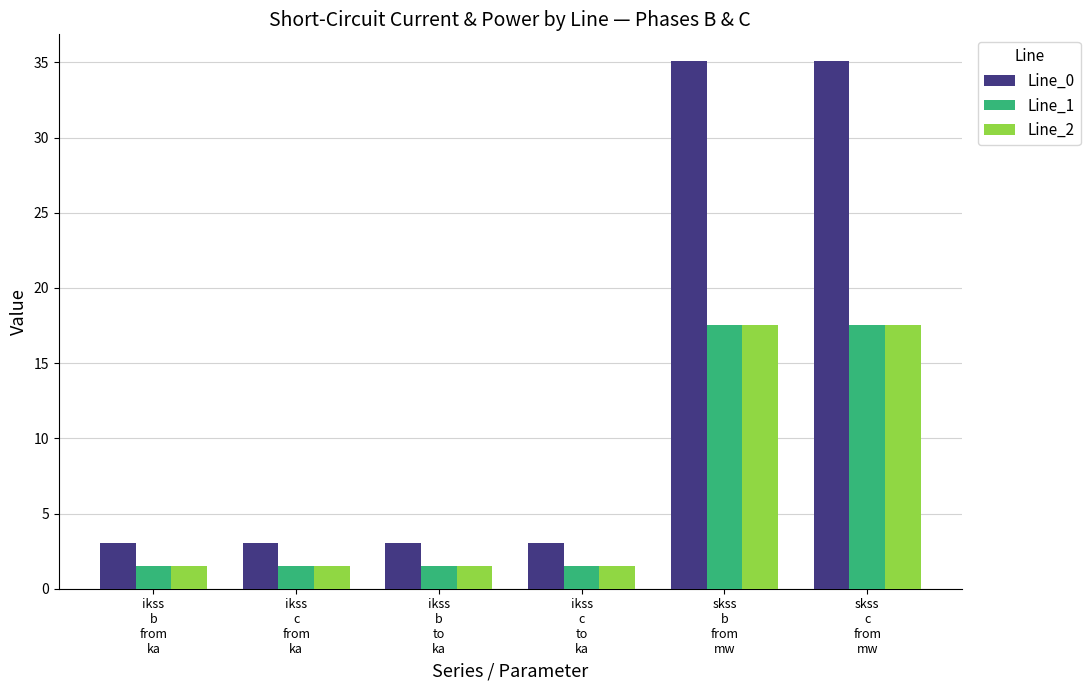

Which series has the widest spread of values?

Line_0